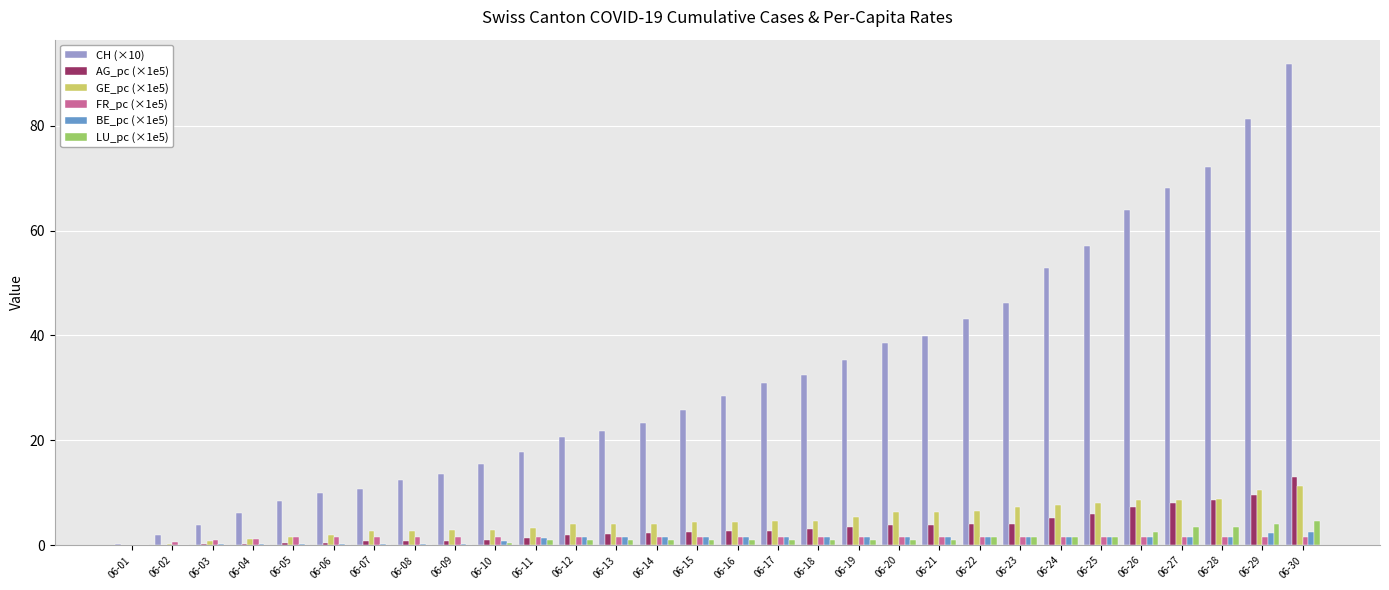

What value does the GE_pc (×1e5) series have at 06-02?

0.2